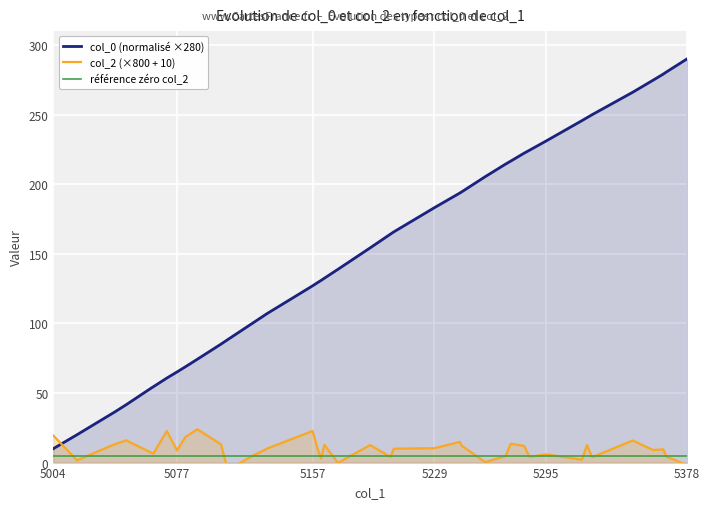

The value of col_0 (normalisé ×280) at 5157 is 127.0. True or false?

True